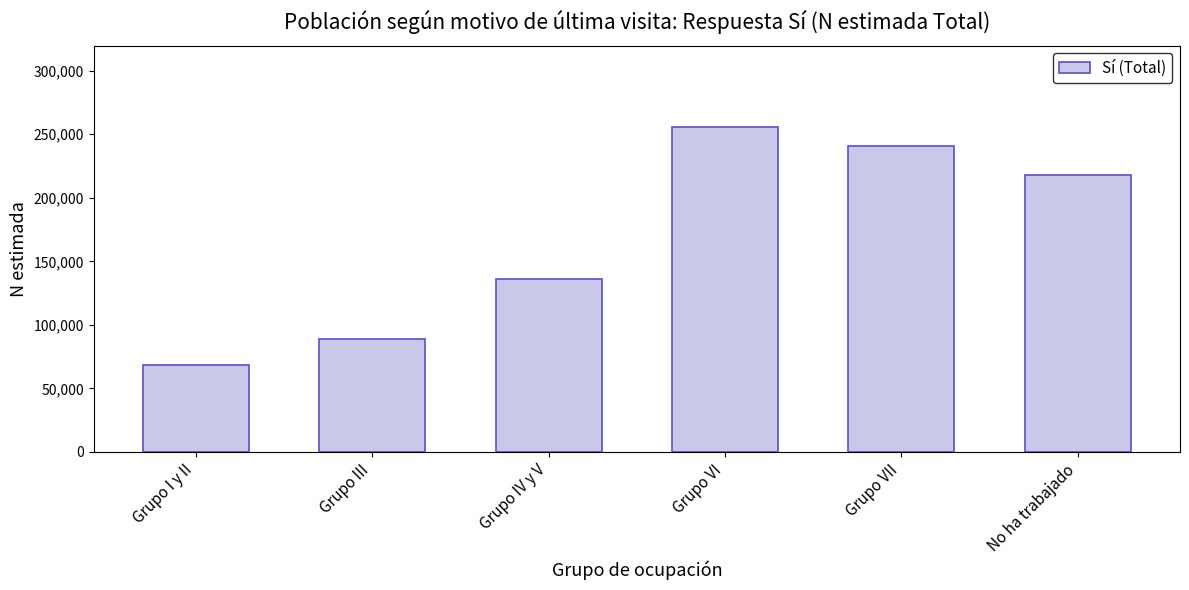

Which has a higher value, No ha trabajado or Grupo VI?

Grupo VI